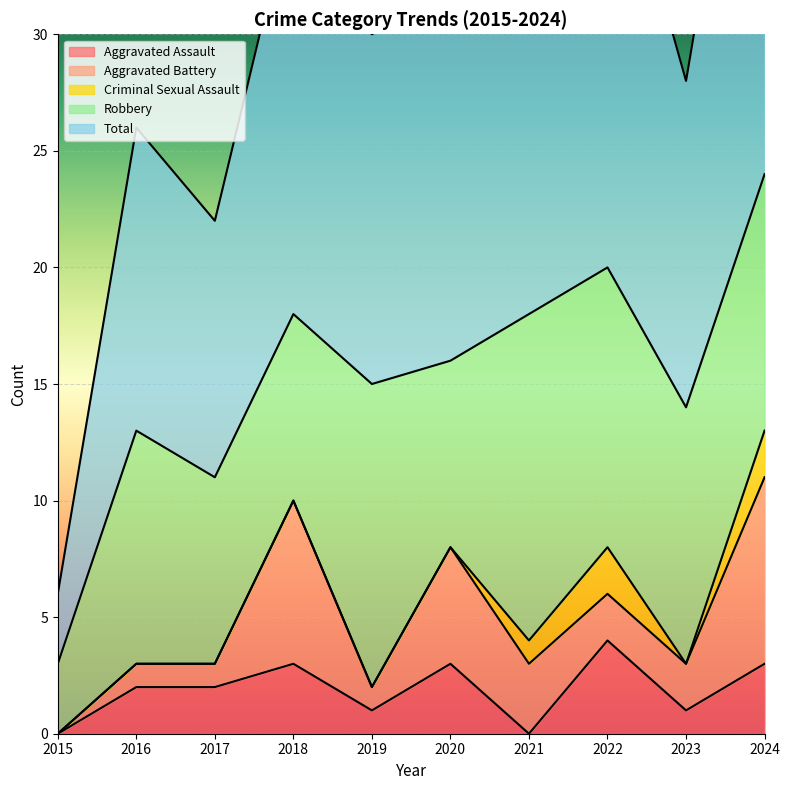

The Total series shows 16 at 2020. True or false?

True